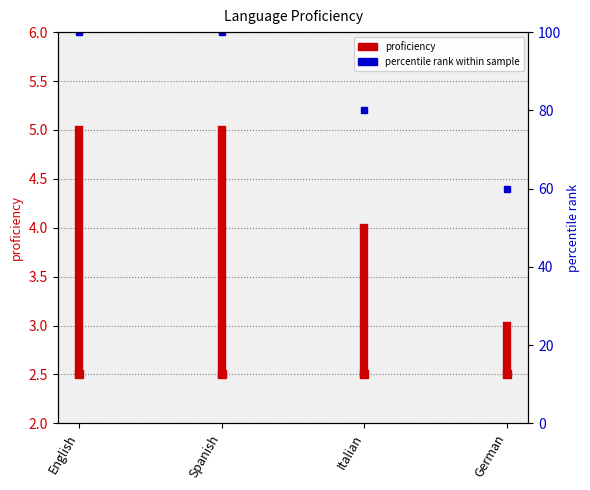

True or false: the data shows 5.0 at English.

True